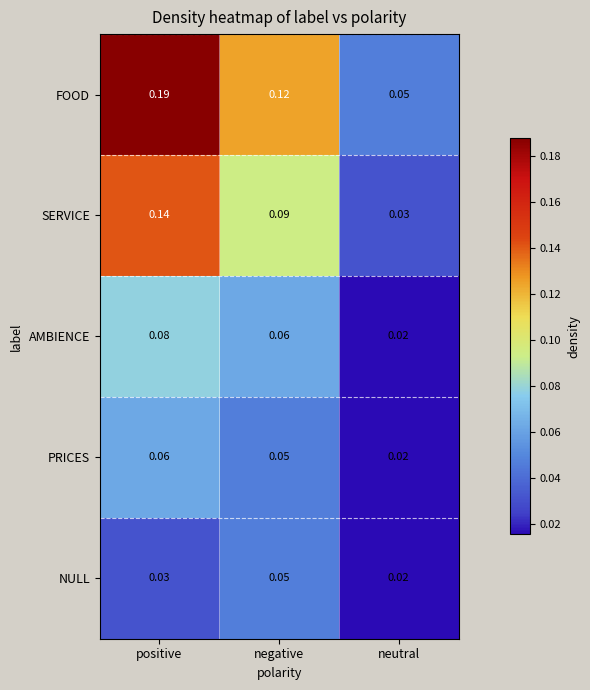

At which category is the sum across all series the highest?

positive